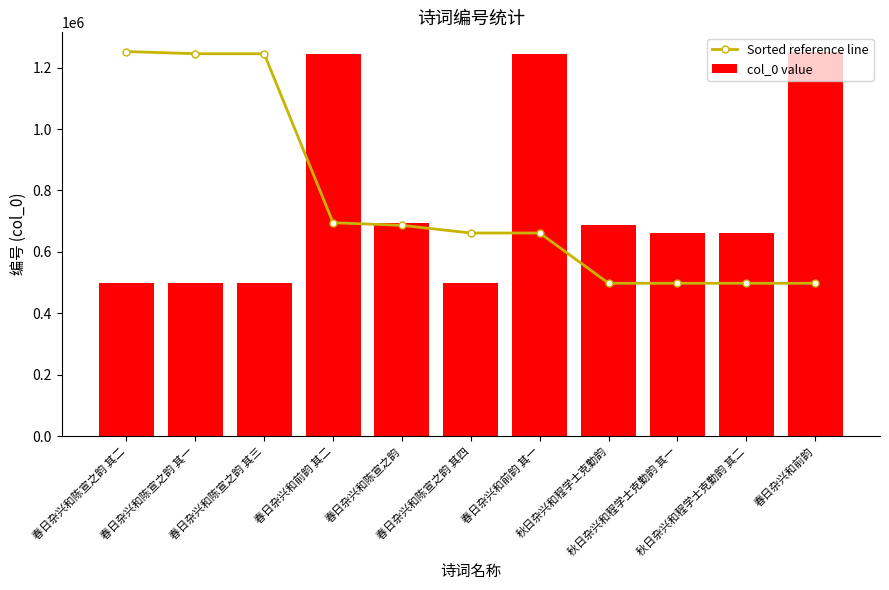

What is the spread (max minus min) of values at 春日杂兴和前韵 其一?

583974